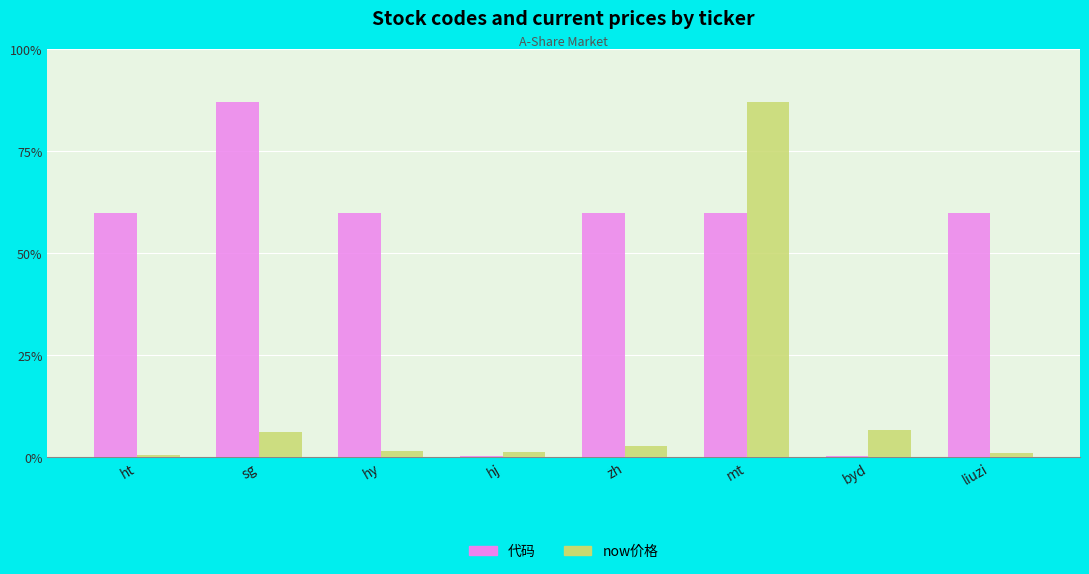

Are the bars horizontal?

No